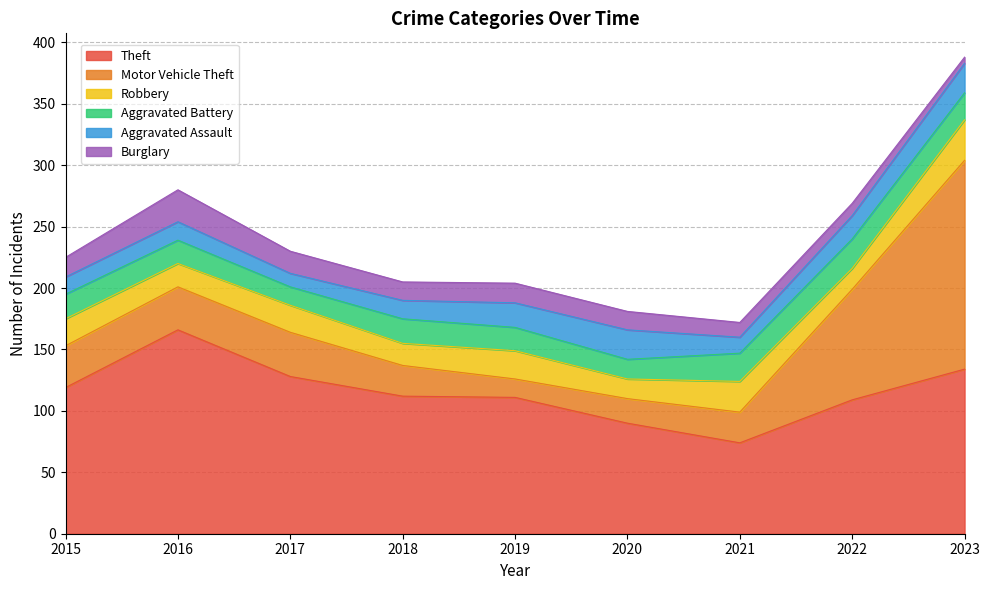

Where is the first local maximum for Aggravated Battery?

2018